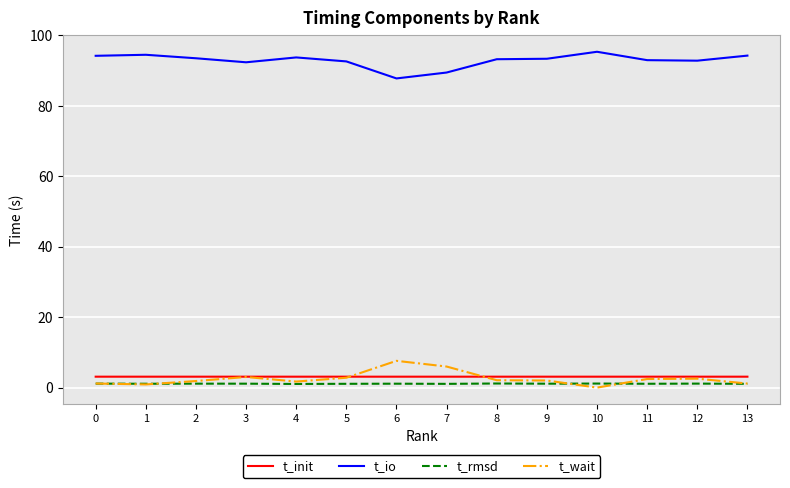

The value of t_io at 9 is 93.4. True or false?

True